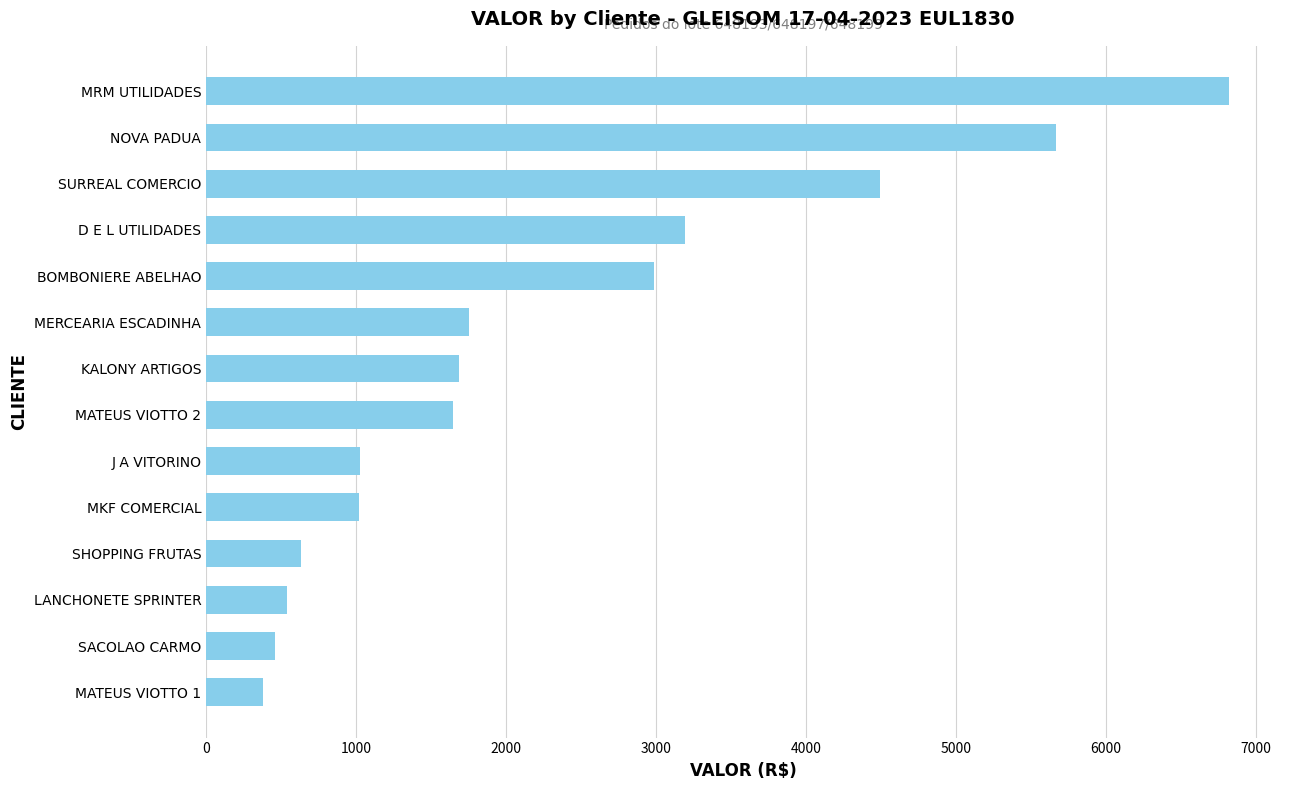

What is the greatest value displayed?

6819.8